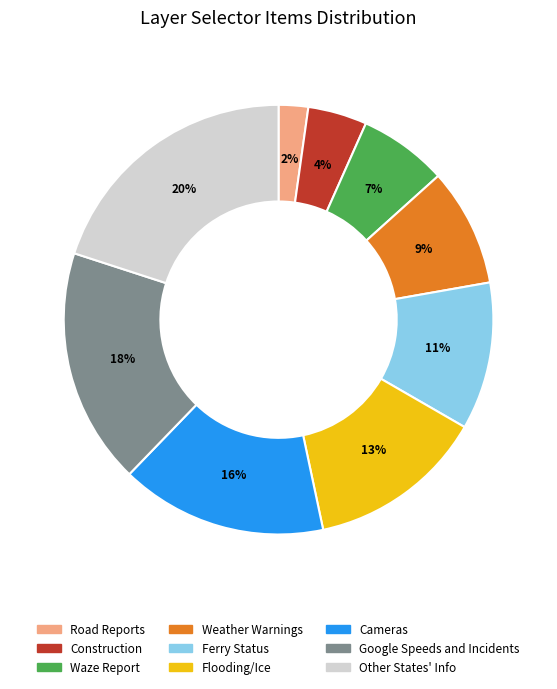

Combined, do Flooding/Ice and Cameras account for over 50%?

No